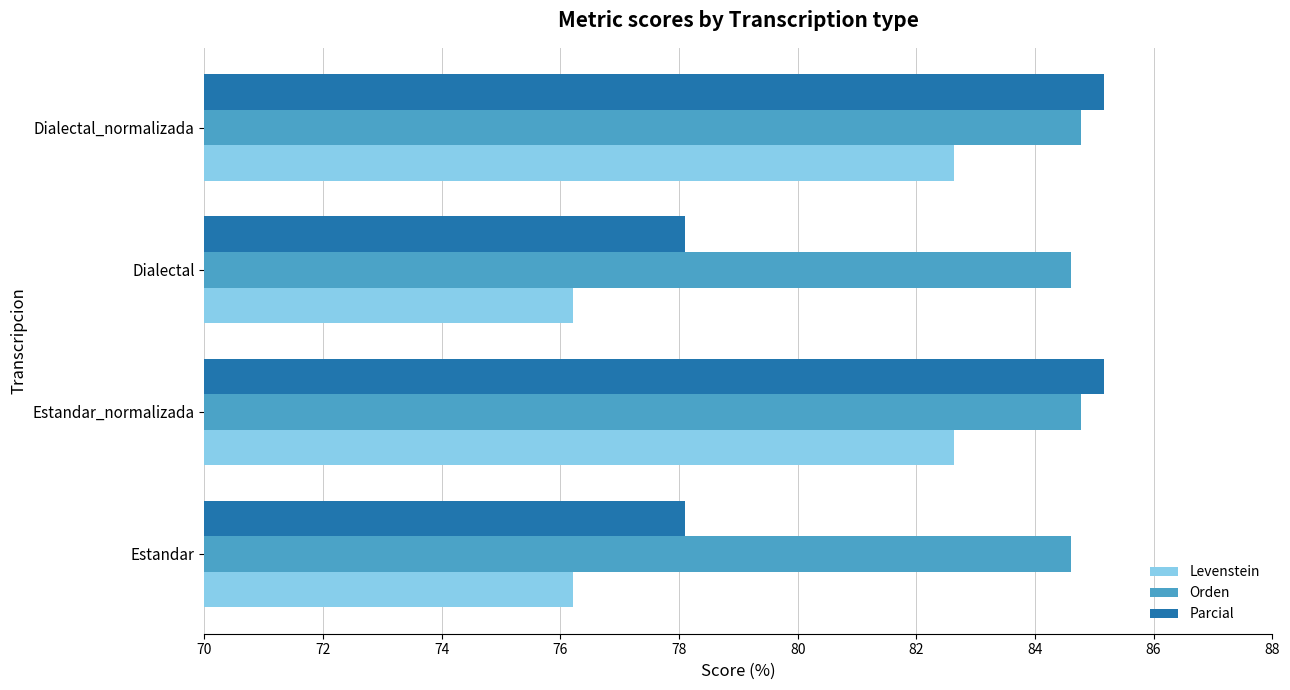

Which series has the widest spread of values?

Parcial